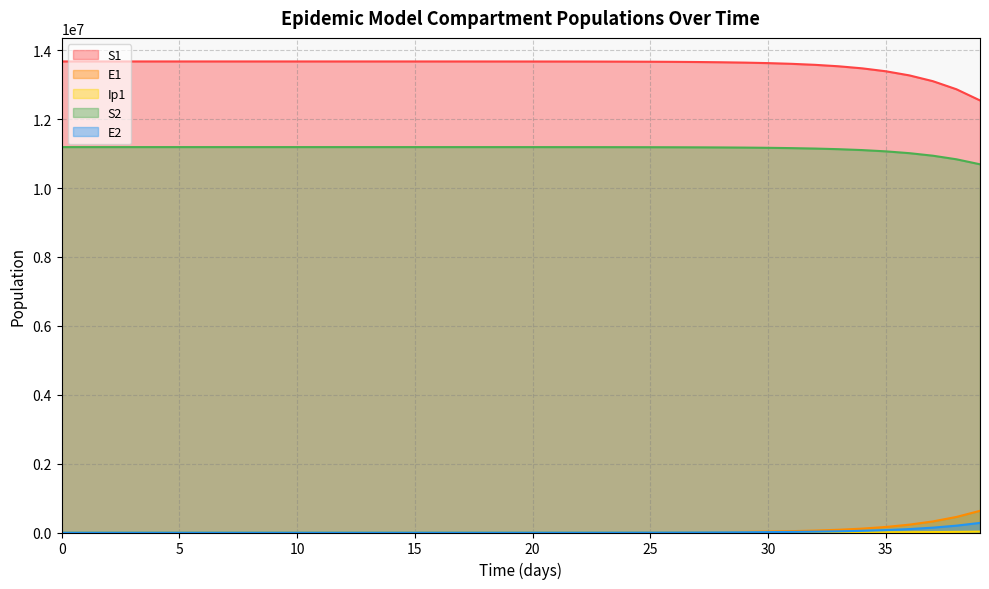

At how many categories does at least one series exceed 847523?

40